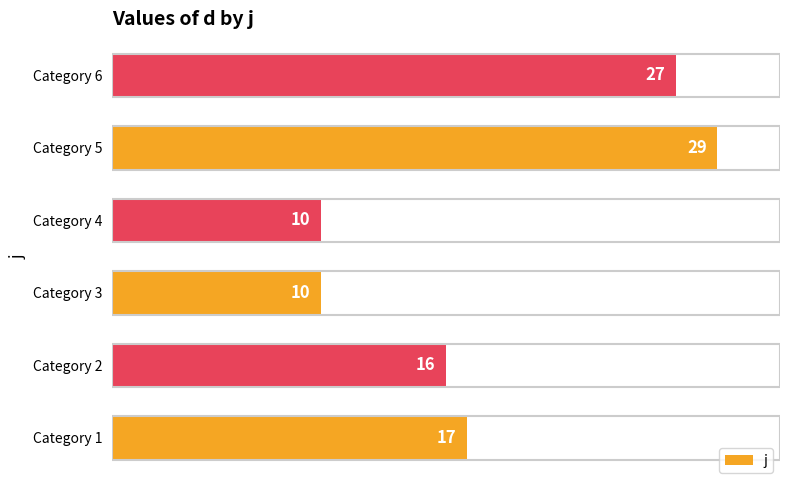

True or false: the data shows 16 at Category 2.

True